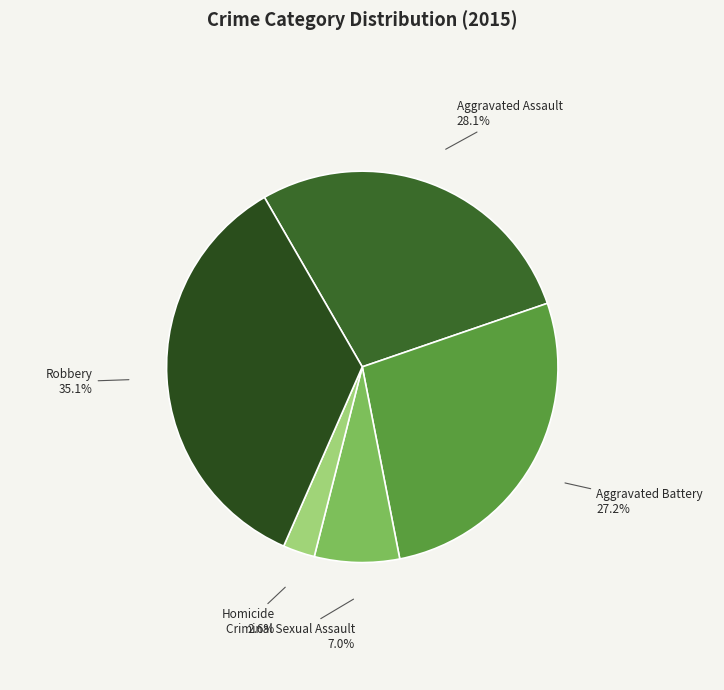

To the nearest percent, what is the average slice percentage?

20%